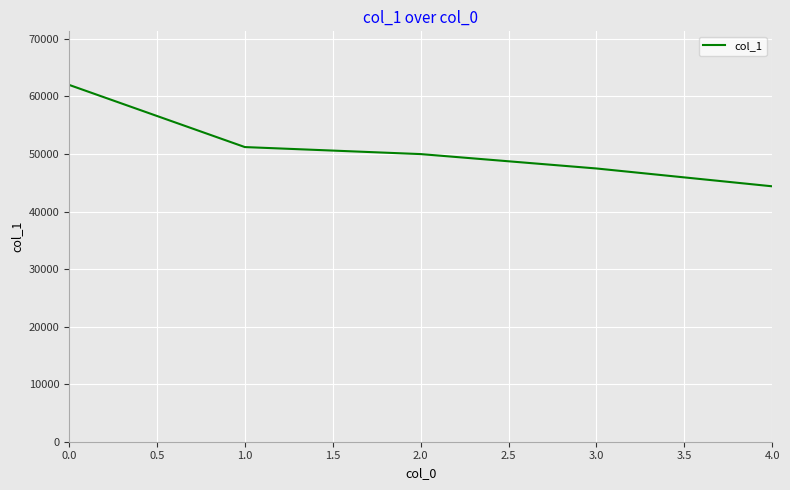

Rank the categories by value from highest to lowest.

0.0, 1.0, 2.0, 3.0, 4.0